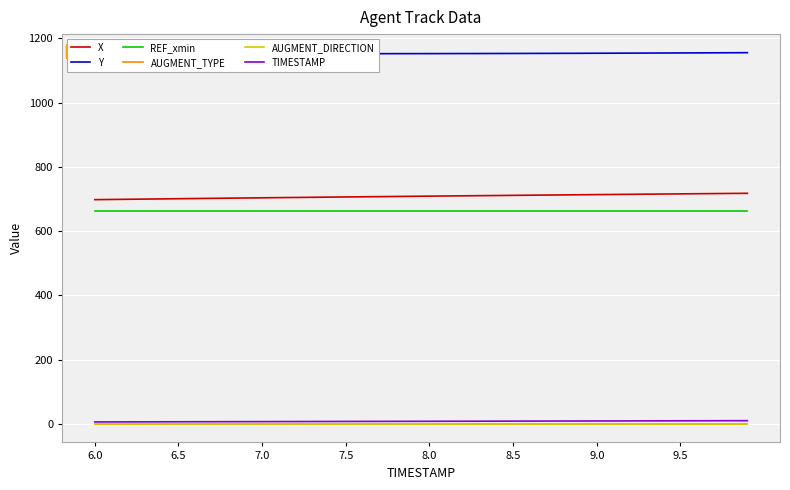

Rank the series by their maximum value, from highest to lowest.

Y, X, REF_xmin, TIMESTAMP, AUGMENT_TYPE, AUGMENT_DIRECTION